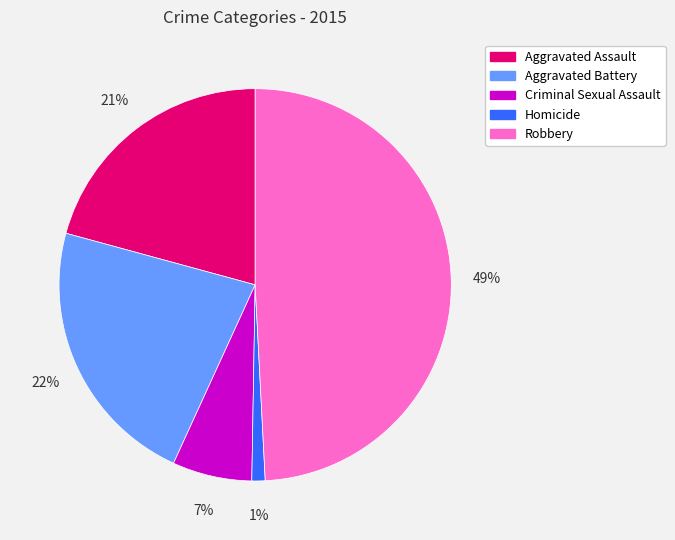

Does Robbery represent more than half of the total?

No